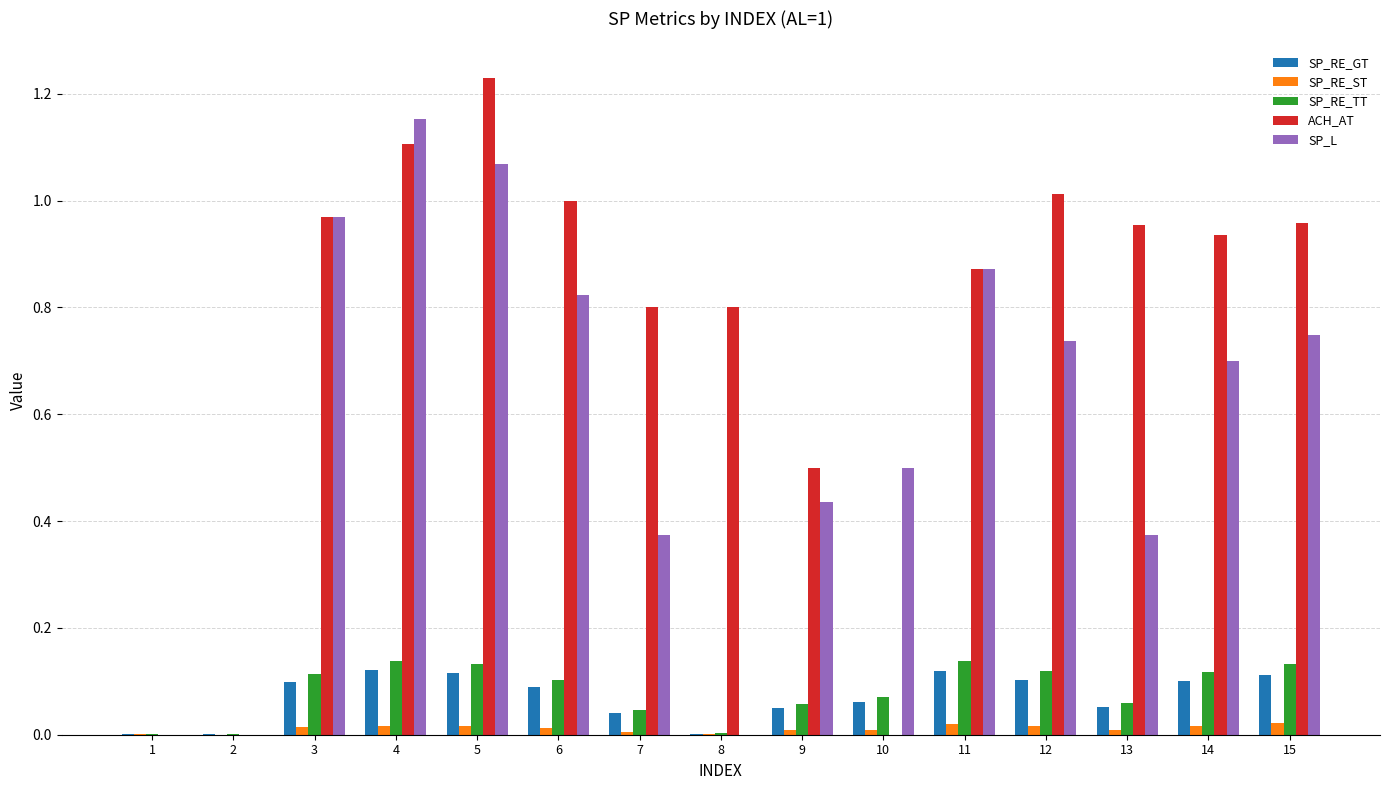

Which series has the largest total across all categories?

ACH_AT